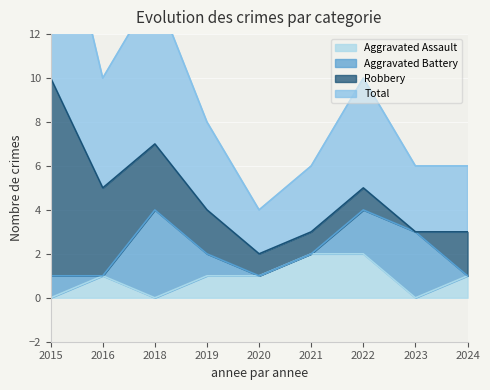

Which series has the largest total across all categories?

Total